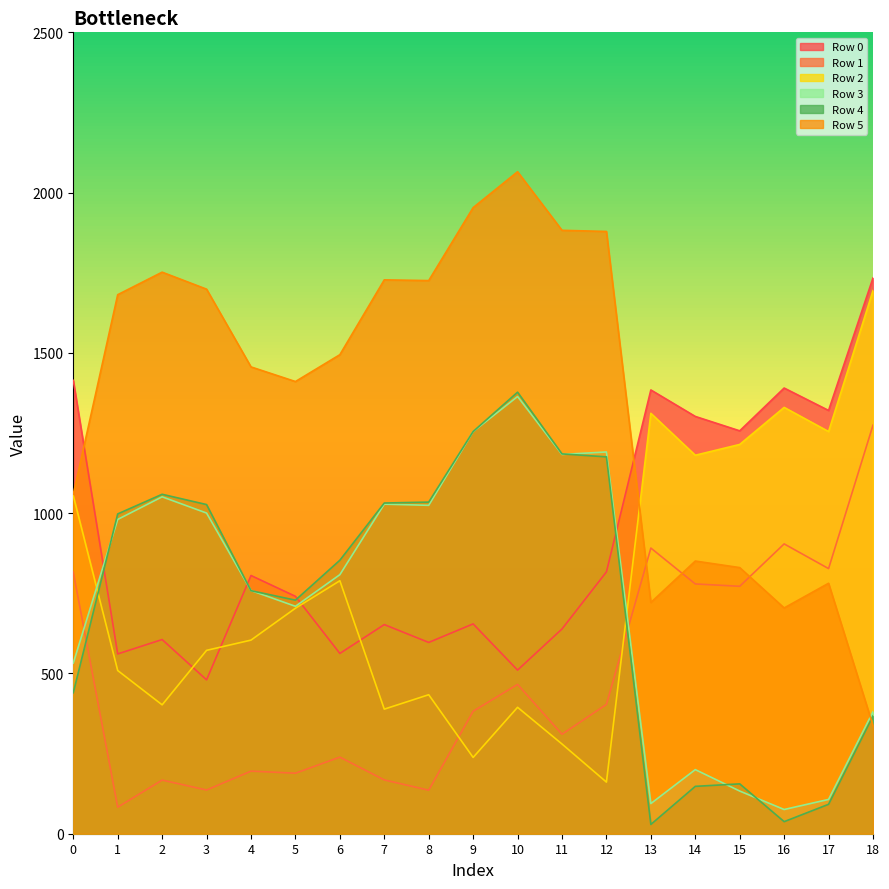

What is the difference between the Row 1 values at 4 and 9?

186.9